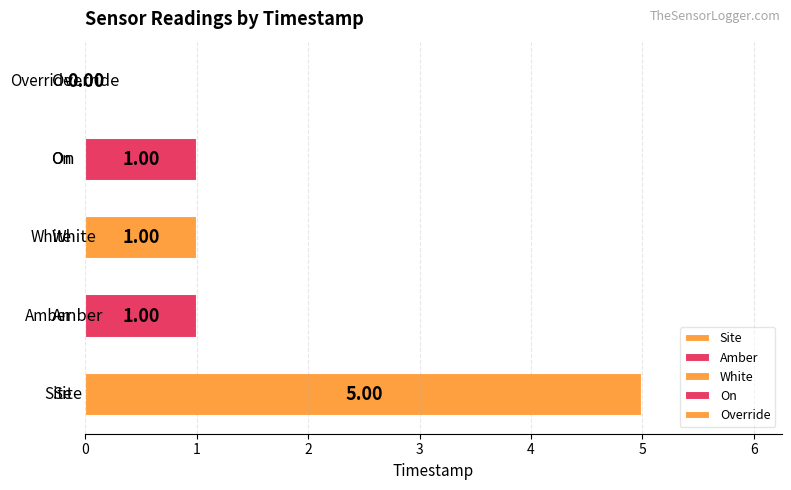

Does the chart contain stacked bars?

No